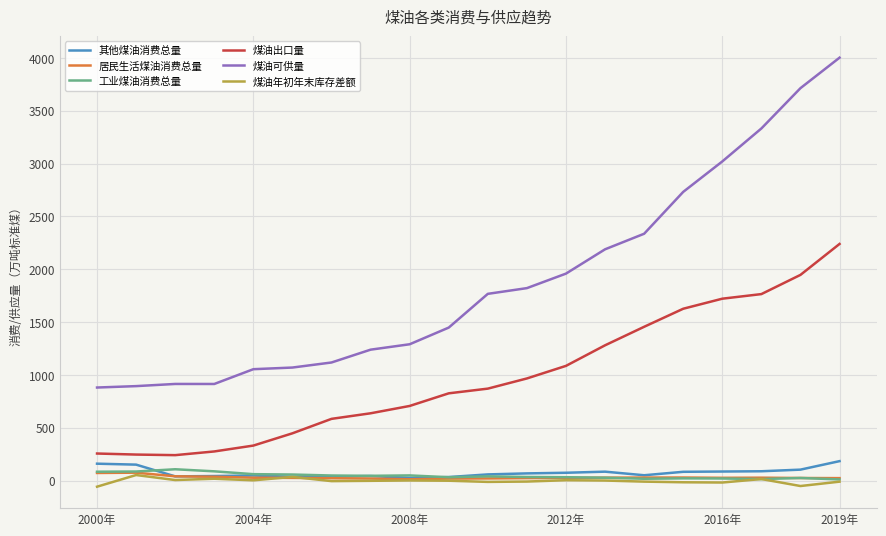

What is the highest value of the 煤油可供量 series?

4002.8